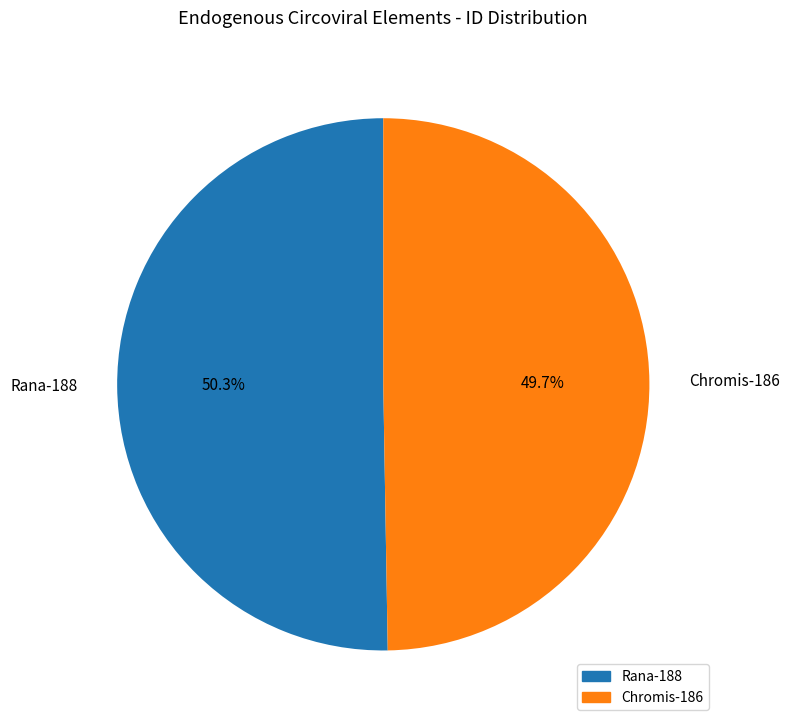

Does any single category account for the majority?

Yes